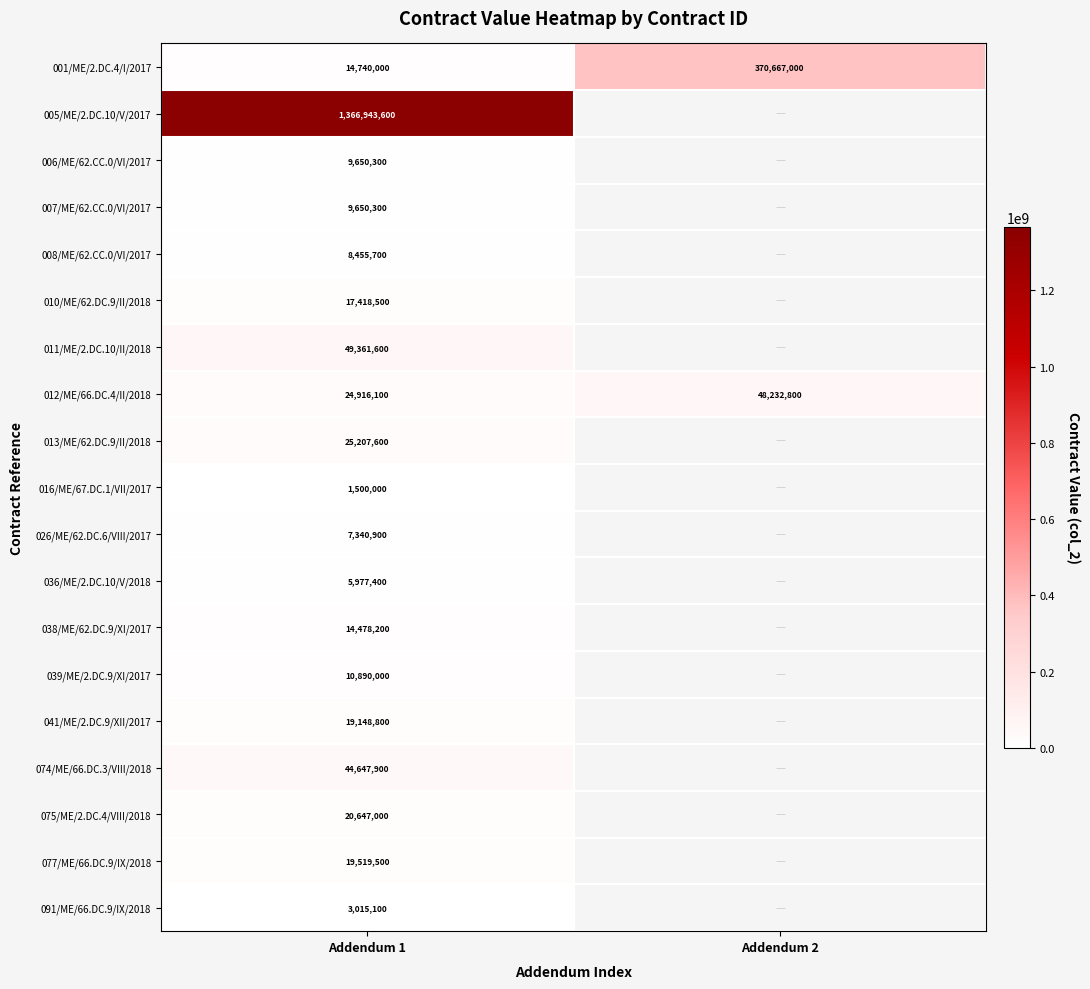

What is the difference between the highest and lowest values at Addendum 1?

1365443600